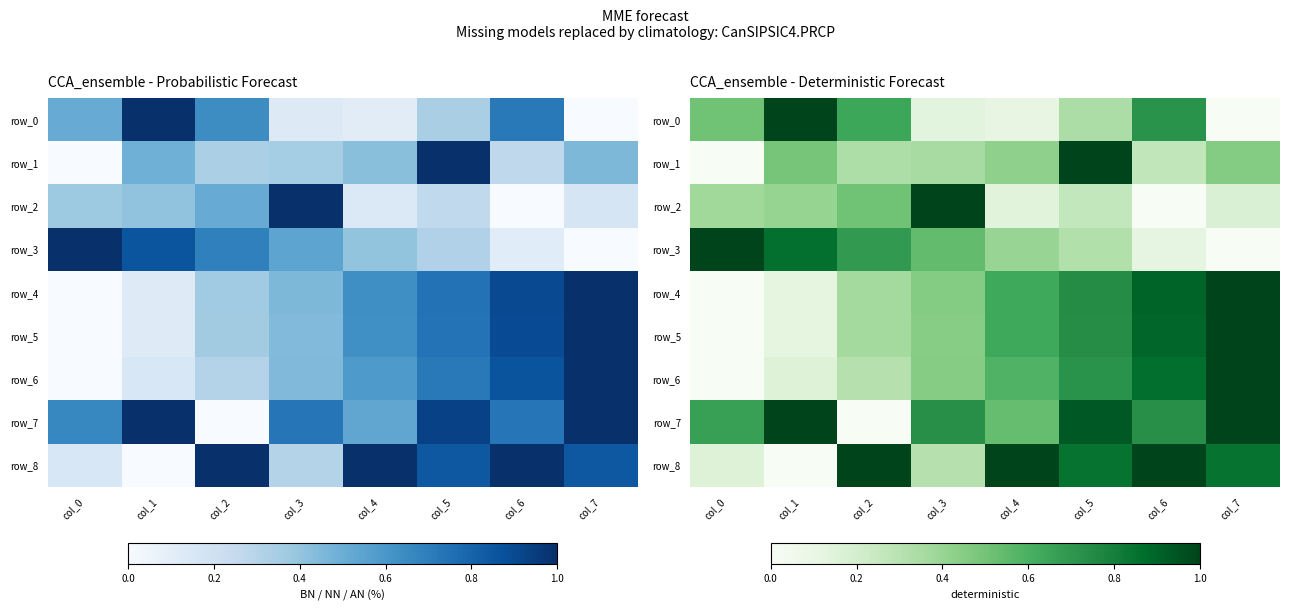

Which series has the largest total across all categories?

row_7